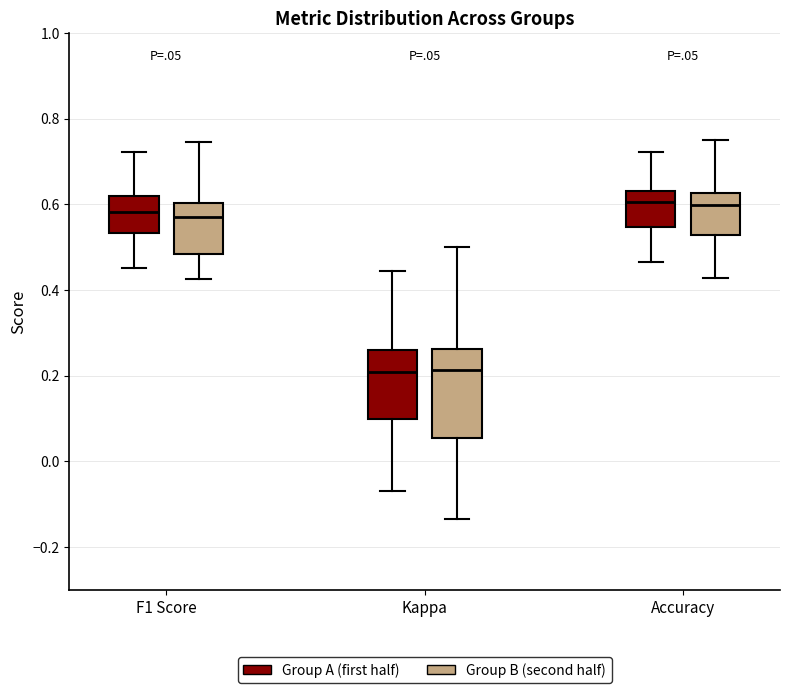

Where does the median line of the box for F1 Score (Group B (second half)) sit on the y-axis? The values are not printed on the chart, so give them approximately, as read against the axis.

0.58